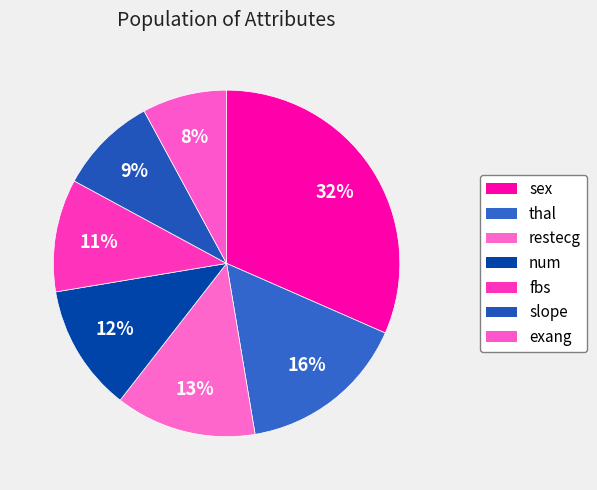

What percentage is the thal slice, to the nearest percent?

16%